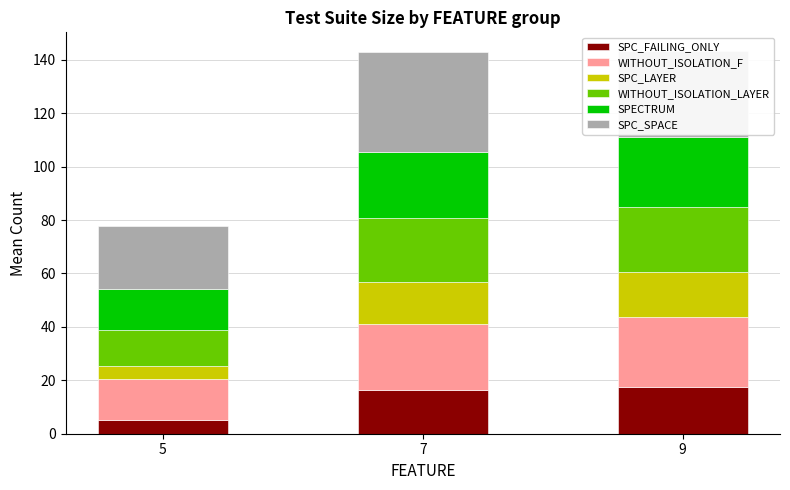

What is the total value across all series at 5?

77.8